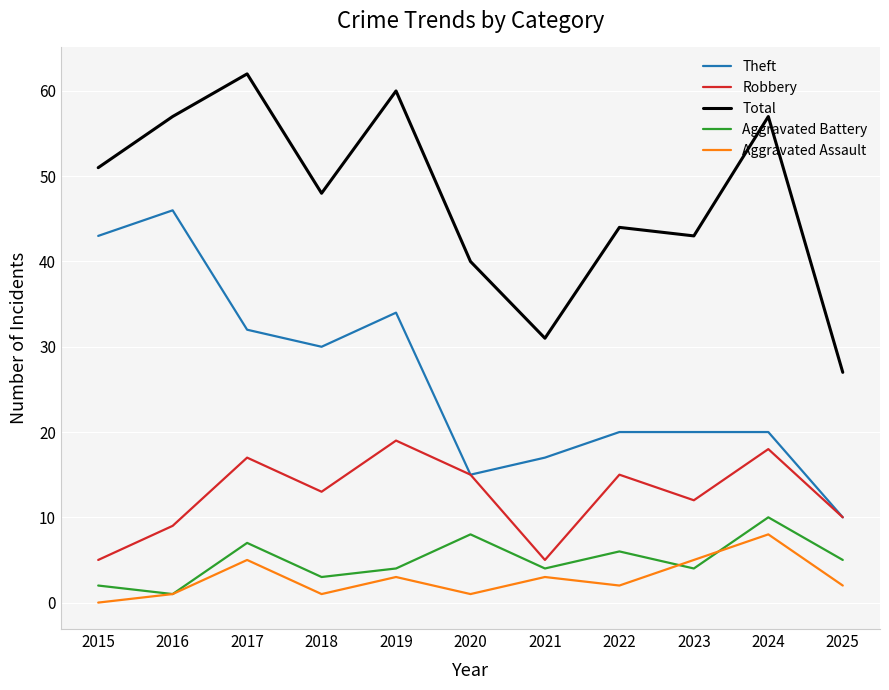

Which series changed the most between 2017 and 2024?

Theft